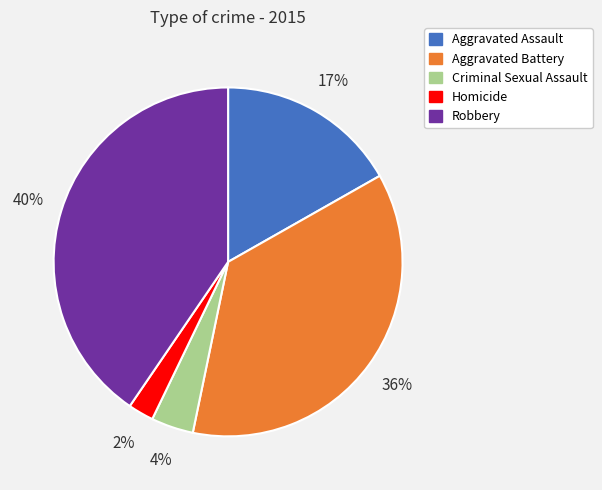

Approximately how many times larger is the value at Aggravated Battery compared to Robbery?

0.9